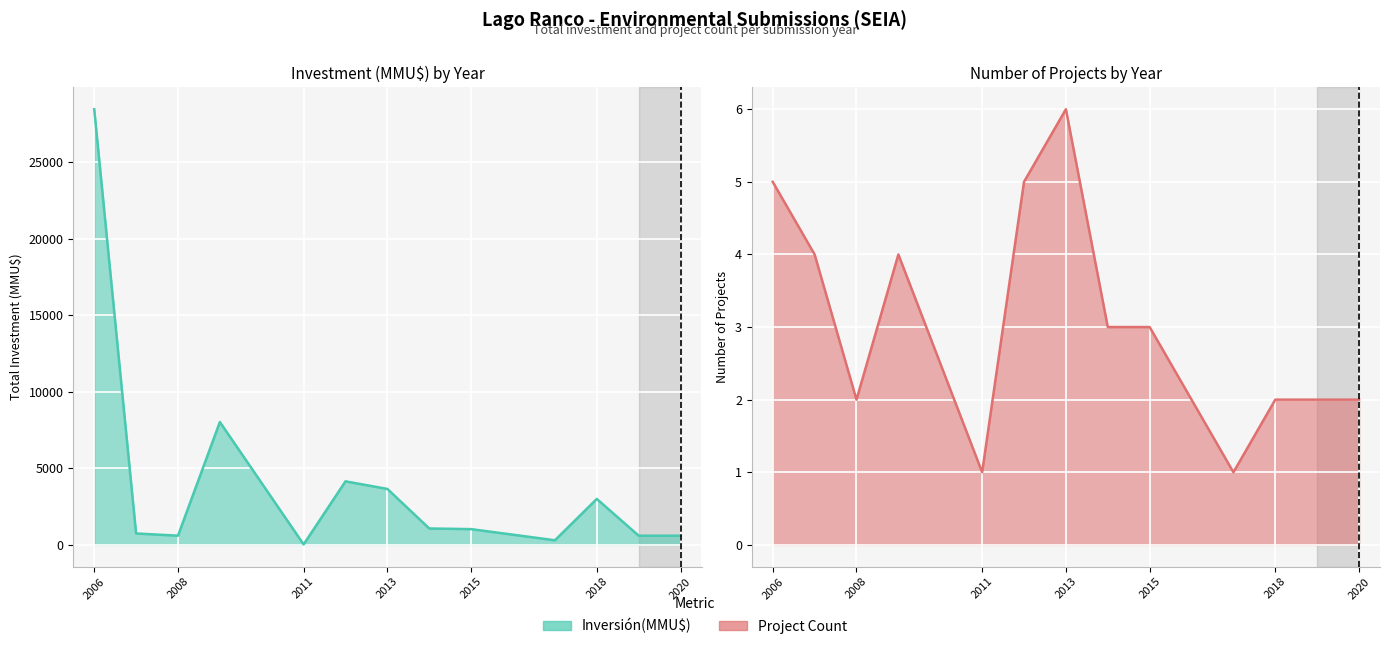

Which series ends up on top after the final intersection of Inversión(MMU$) and Count?

Inversión(MMU$)